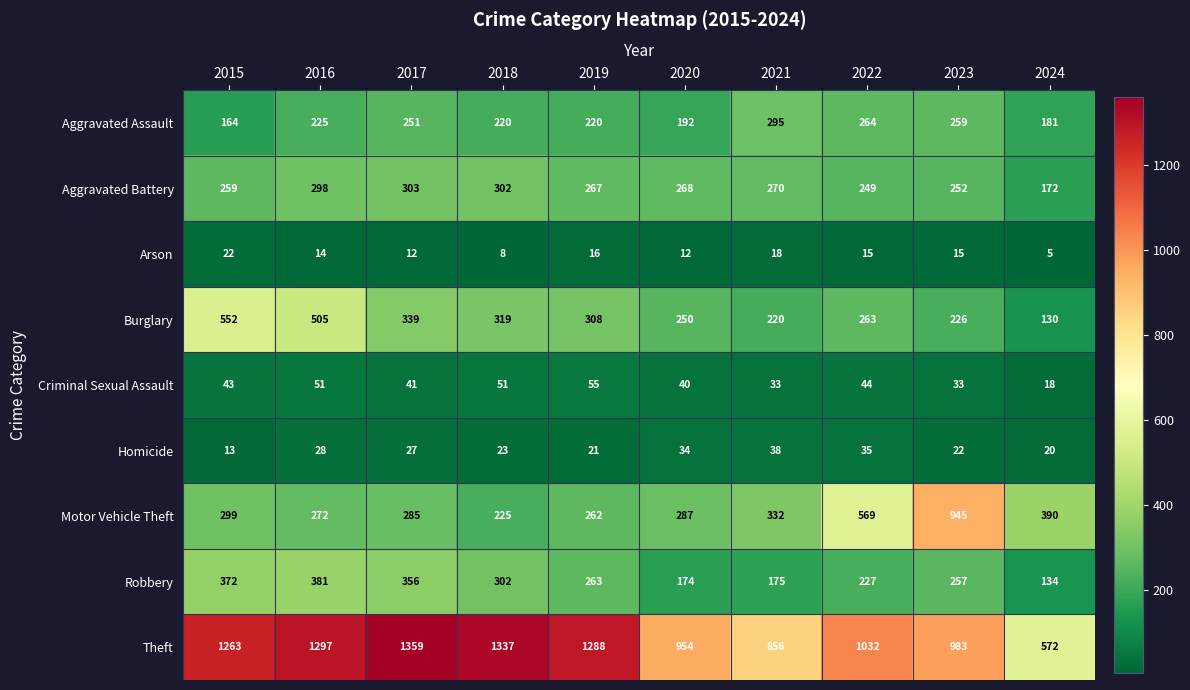

Which series has the largest total across all categories?

Theft